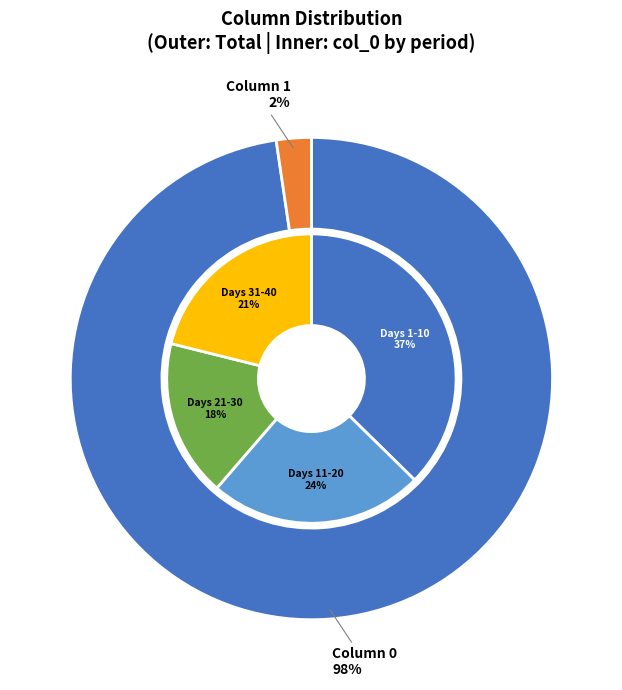

Does 27 account for over 50% of the chart?

No